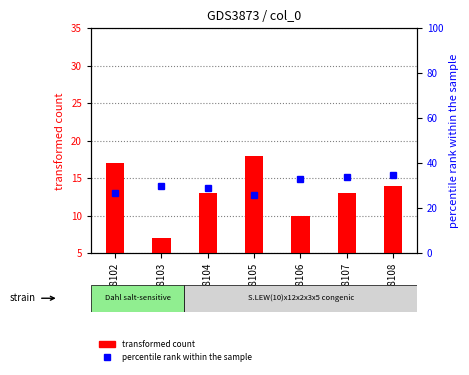

At 2018108, list the series in order from largest to smallest.

percentile rank within the sample, transformed count